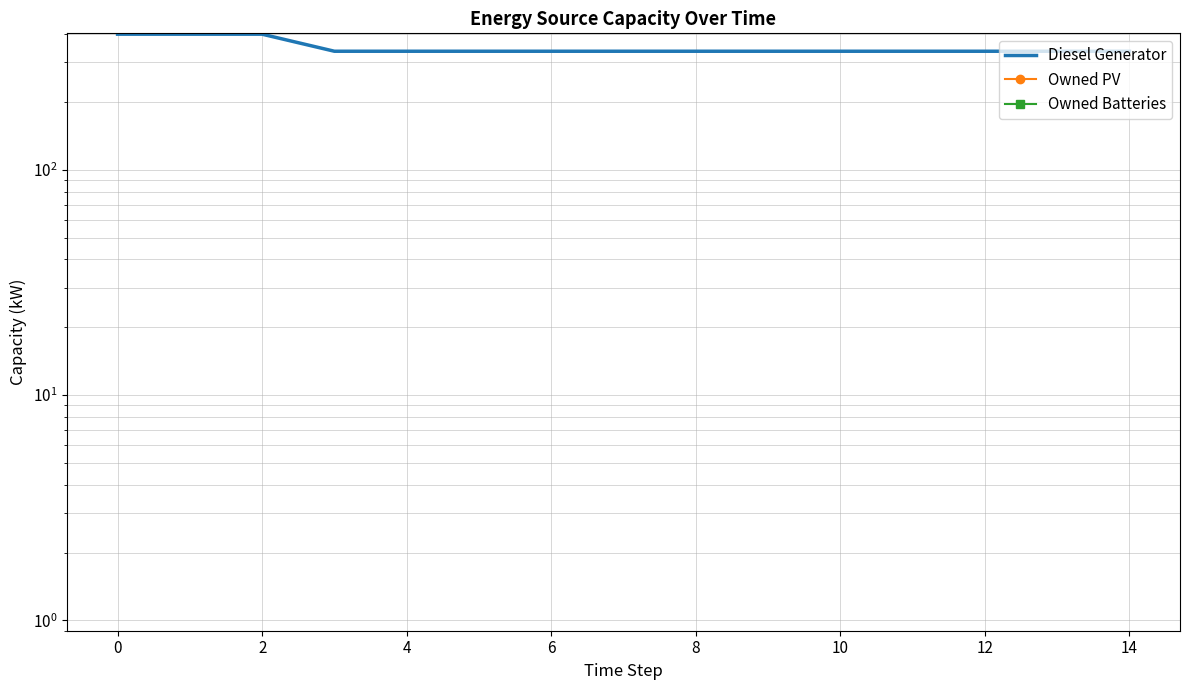

What is the greatest value displayed?

400